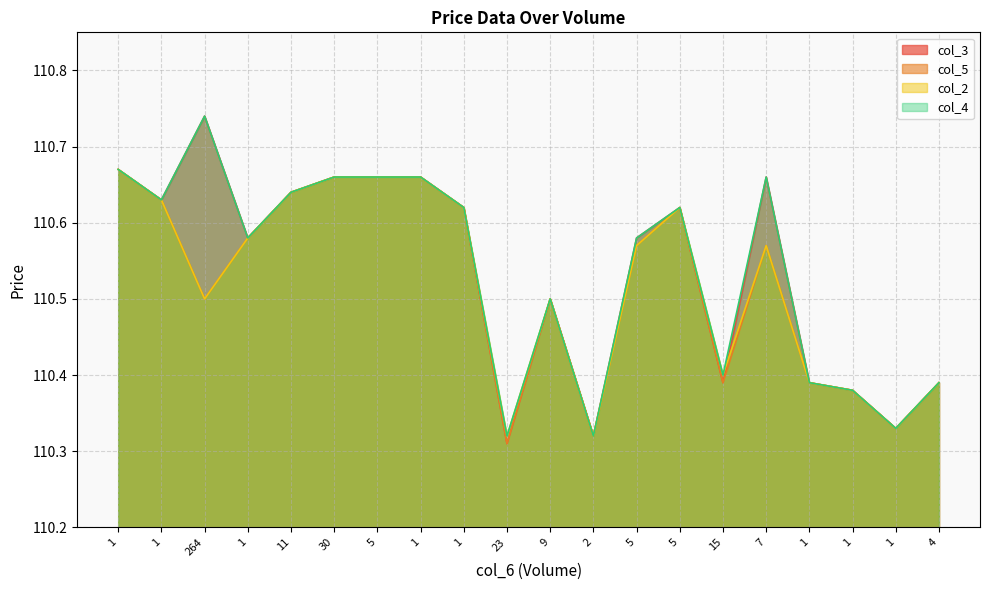

Which category has the lowest value across all series?

23